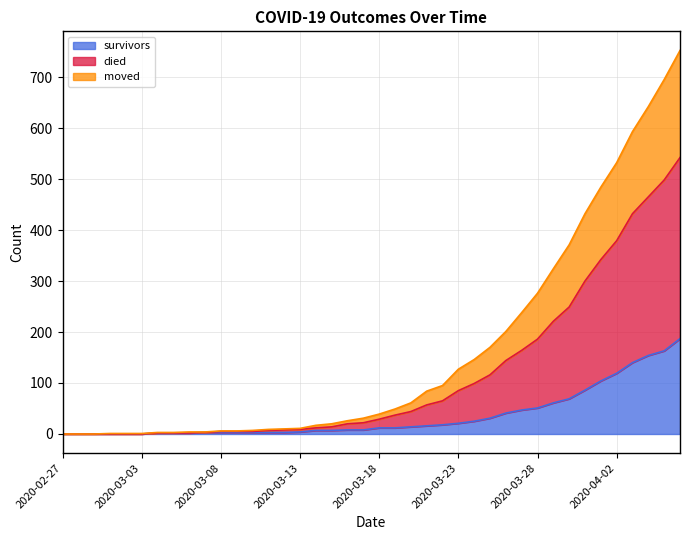

Rank the categories by moved value from highest to lowest.

2020-04-06, 2020-04-05, 2020-04-04, 2020-04-03, 2020-04-02, 2020-04-01, 2020-03-31, 2020-03-30, 2020-03-29, 2020-03-28, 2020-03-27, 2020-03-26, 2020-03-25, 2020-03-24, 2020-03-23, 2020-03-22, 2020-03-21, 2020-03-20, 2020-03-19, 2020-03-18, 2020-03-17, 2020-03-16, 2020-03-15, 2020-03-14, 2020-03-13, 2020-03-12, 2020-03-11, 2020-03-08, 2020-03-09, 2020-03-10, 2020-03-07, 2020-03-04, 2020-03-05, 2020-03-06, 2020-02-27, 2020-02-28, 2020-02-29, 2020-03-01, 2020-03-02, 2020-03-03